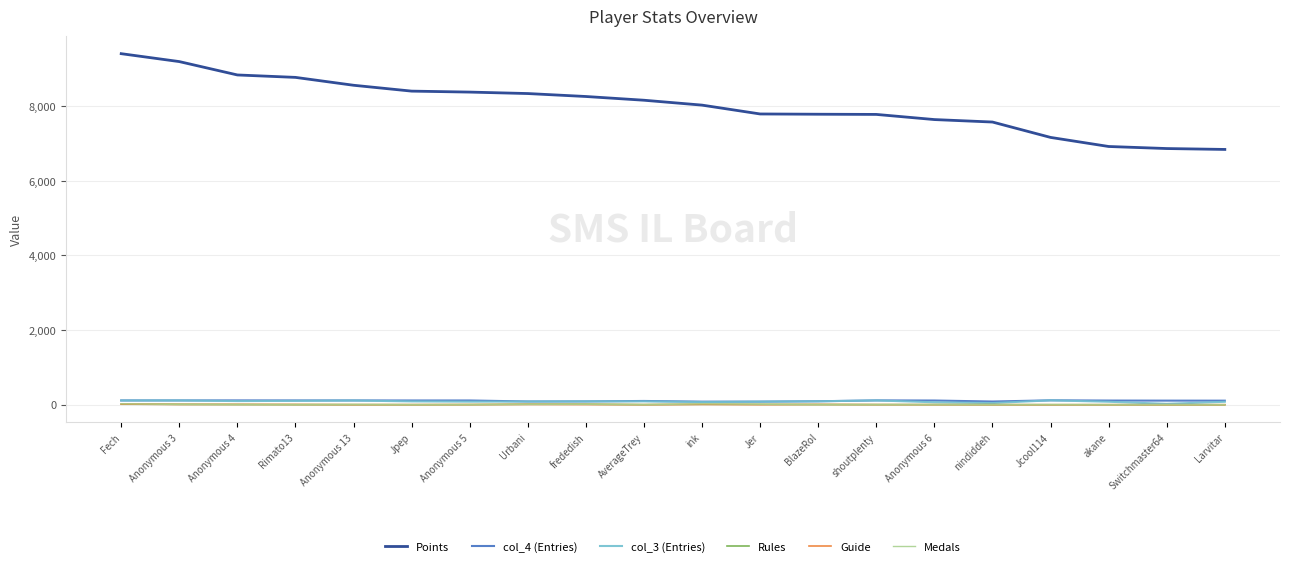

What are all the series names shown in the legend?

Points, col_4 (Entries), col_3 (Entries), Rules, Guide, Medals